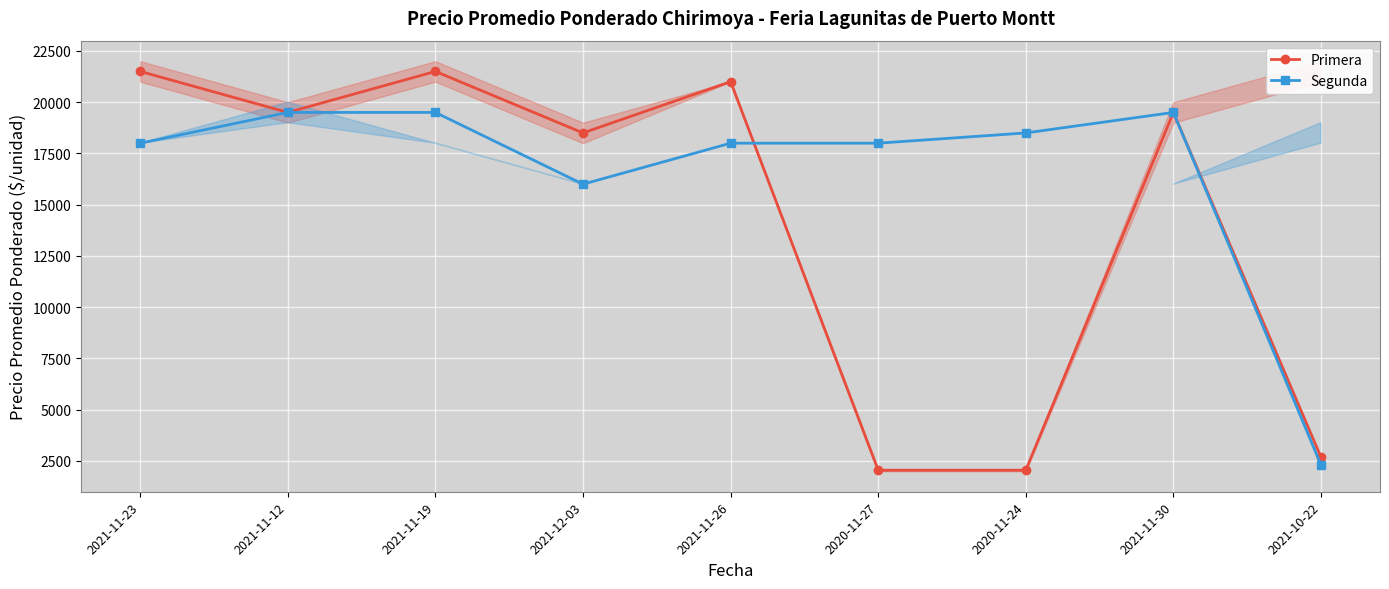

Which series has the widest spread of values?

Primera